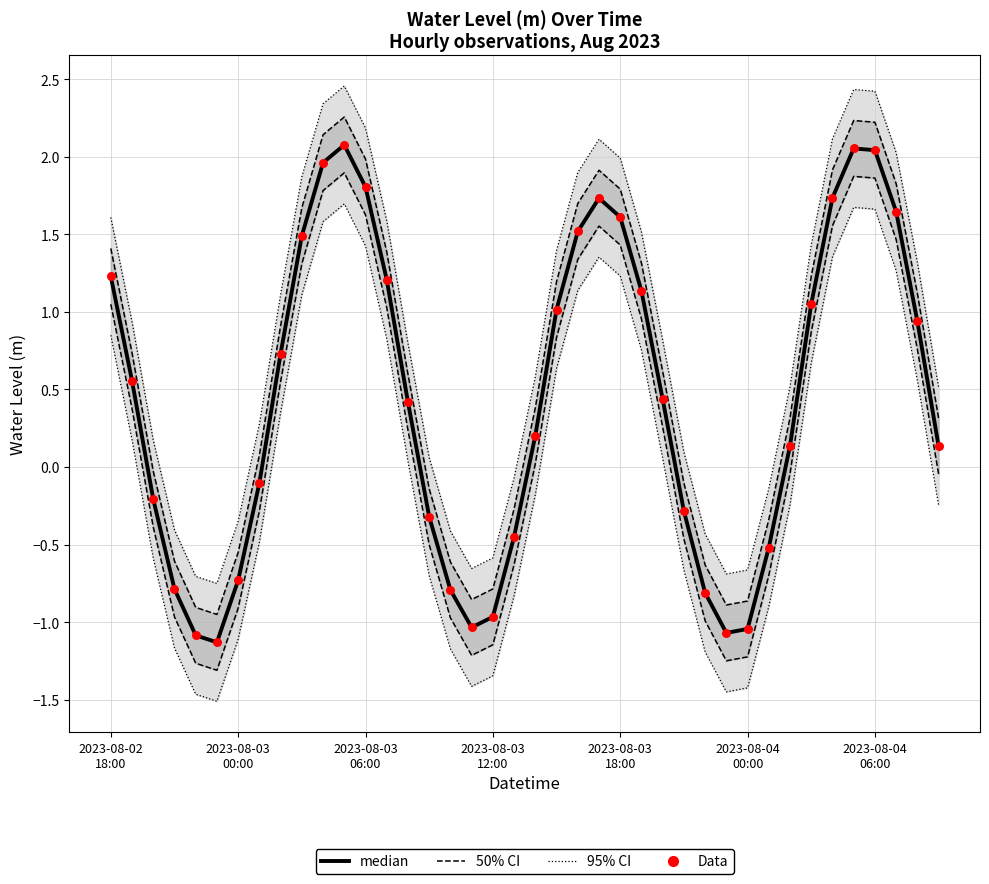

Which series reaches the maximum Y coordinate?

95% CI